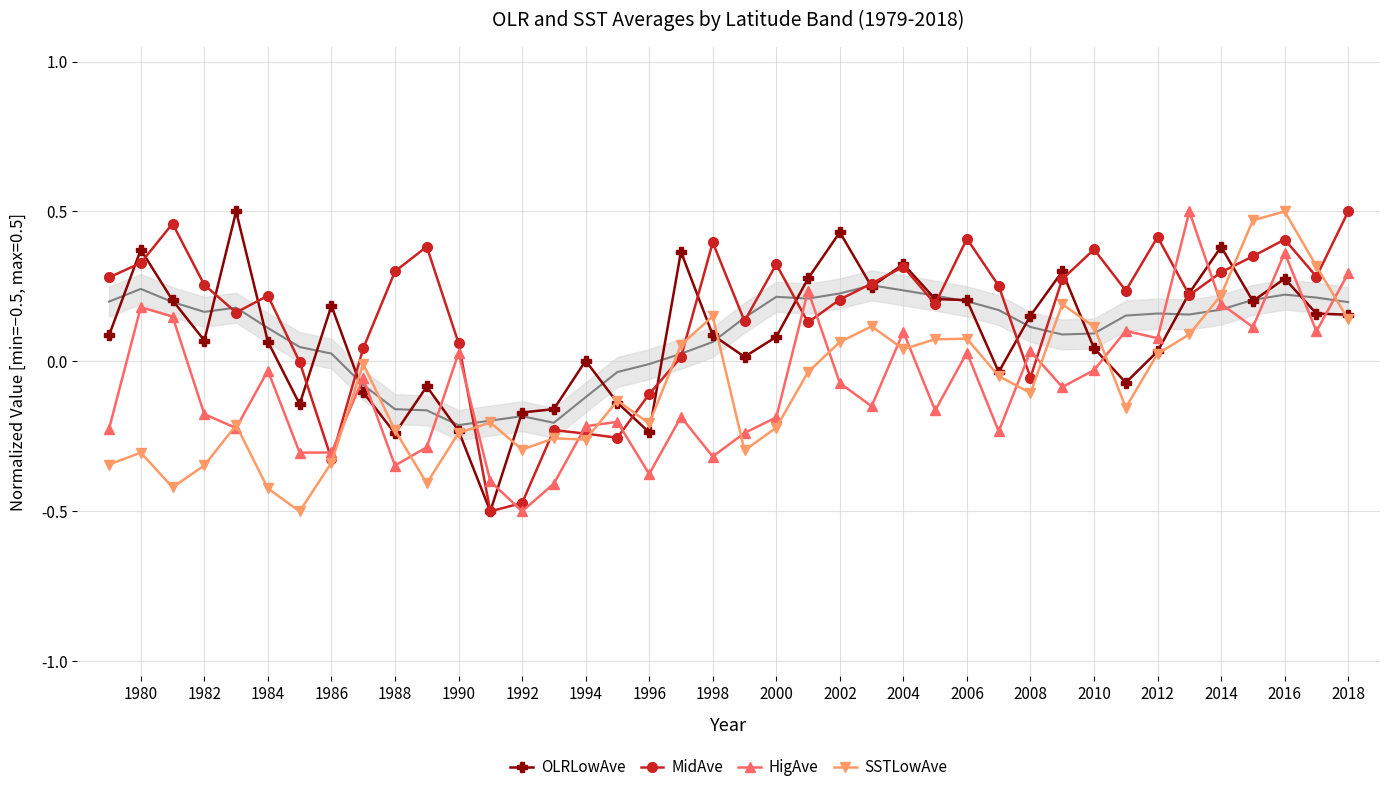

How many values in SSTLowAve are below zero?

24